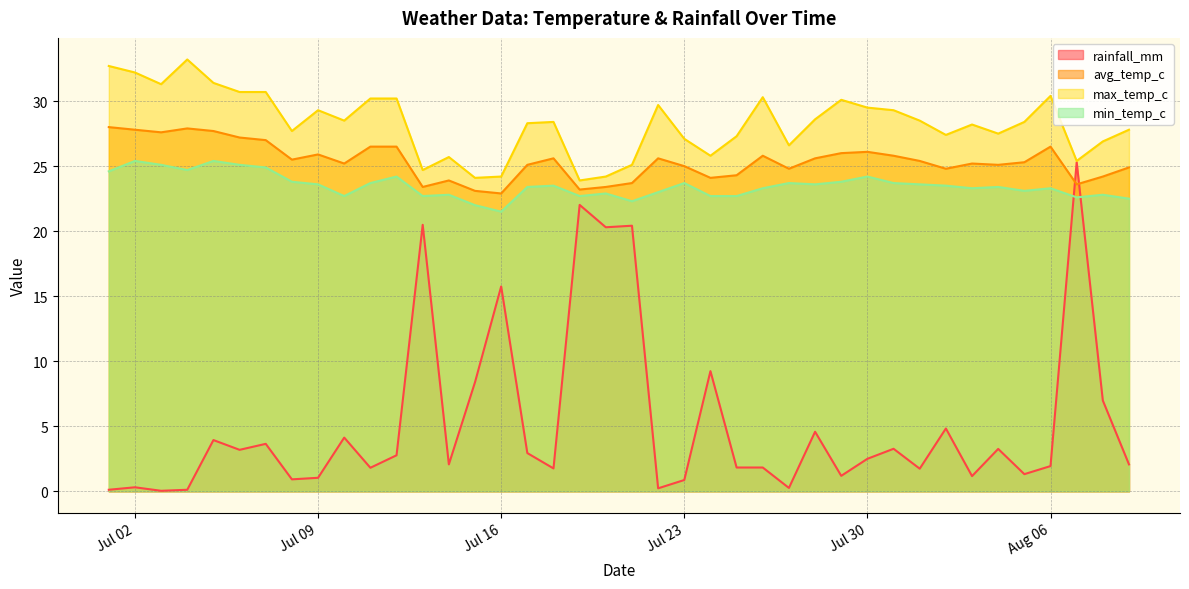

What is the maximum value shown in the chart?

33.2